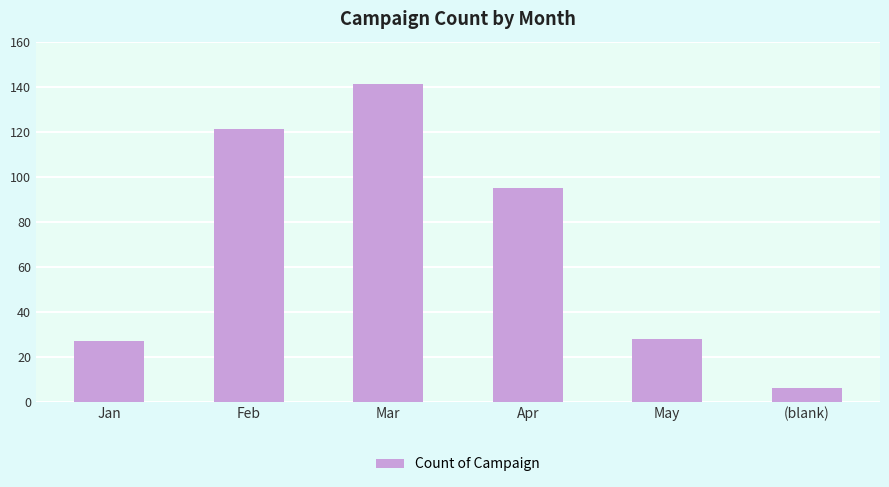

Are the bars grouped side by side (vs. stacked)?

No